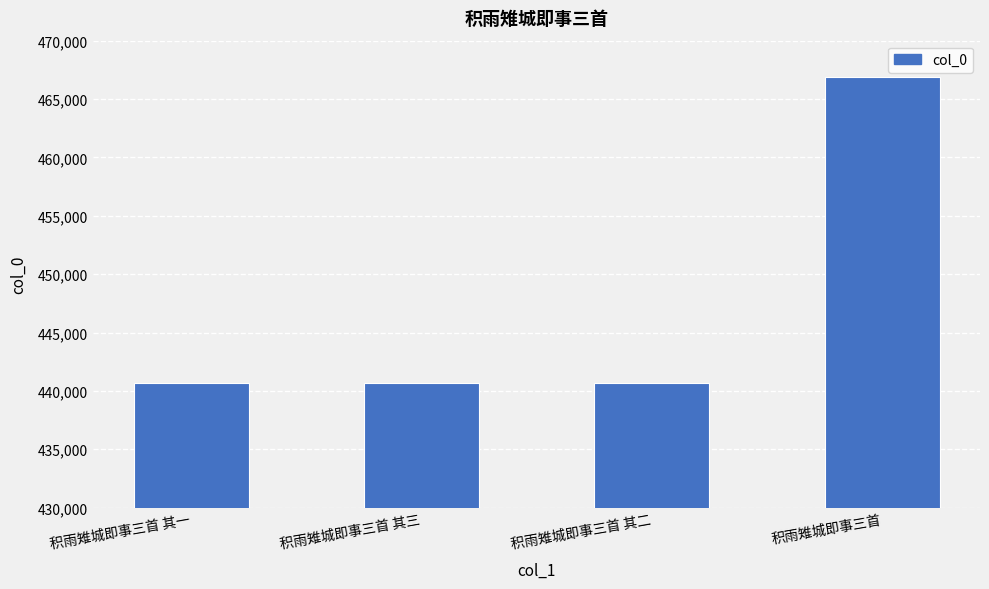

Approximately how many times larger is the value at 积雨雉城即事三首 其三 compared to 积雨雉城即事三首?

0.9